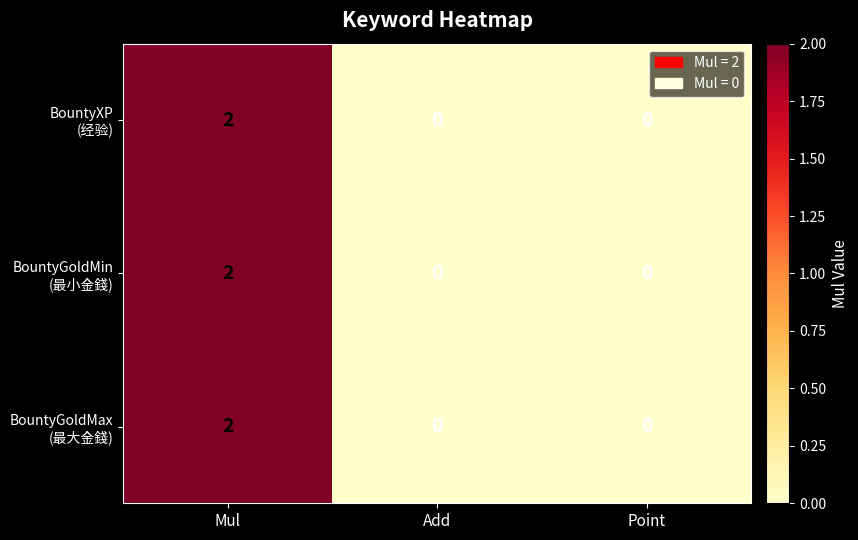

At which category is the sum across all series the highest?

Mul